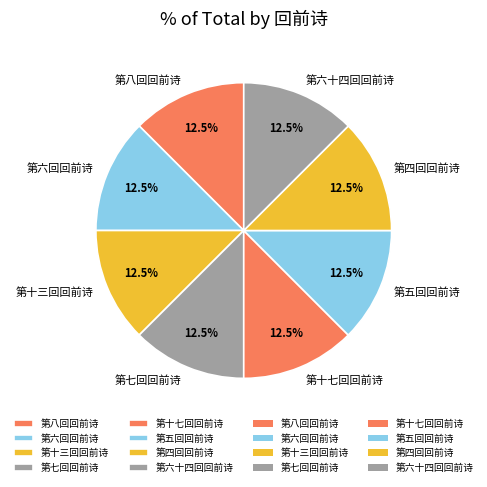

Combined, what portion of the pie is 第十七回回前诗 and 第六十四回回前诗?

25.0%